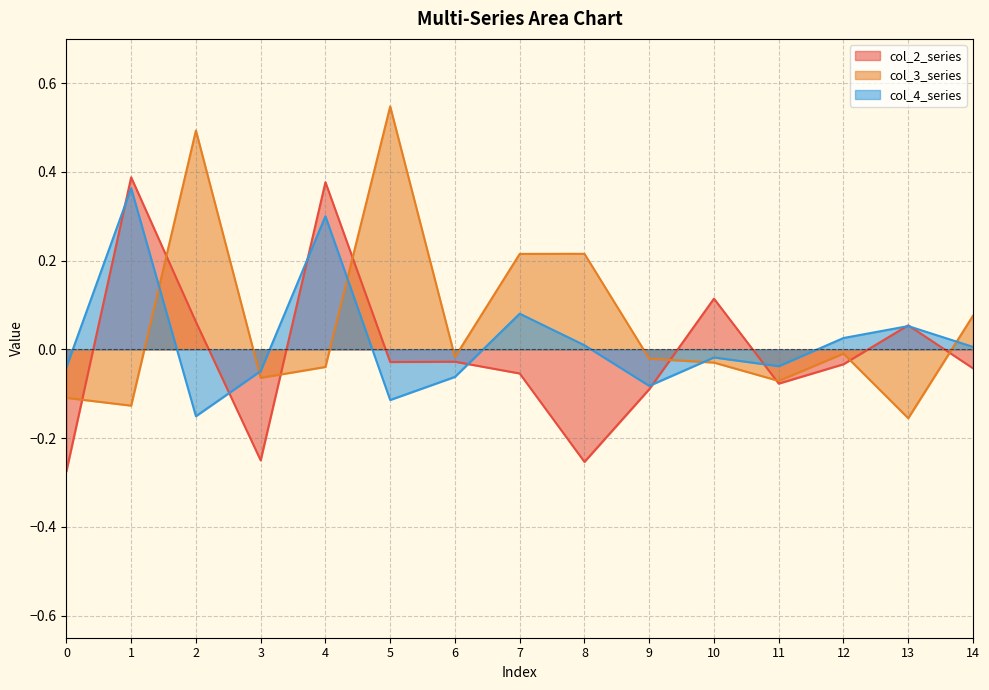

The value of col_5 at 5 is -0.2. True or false?

False